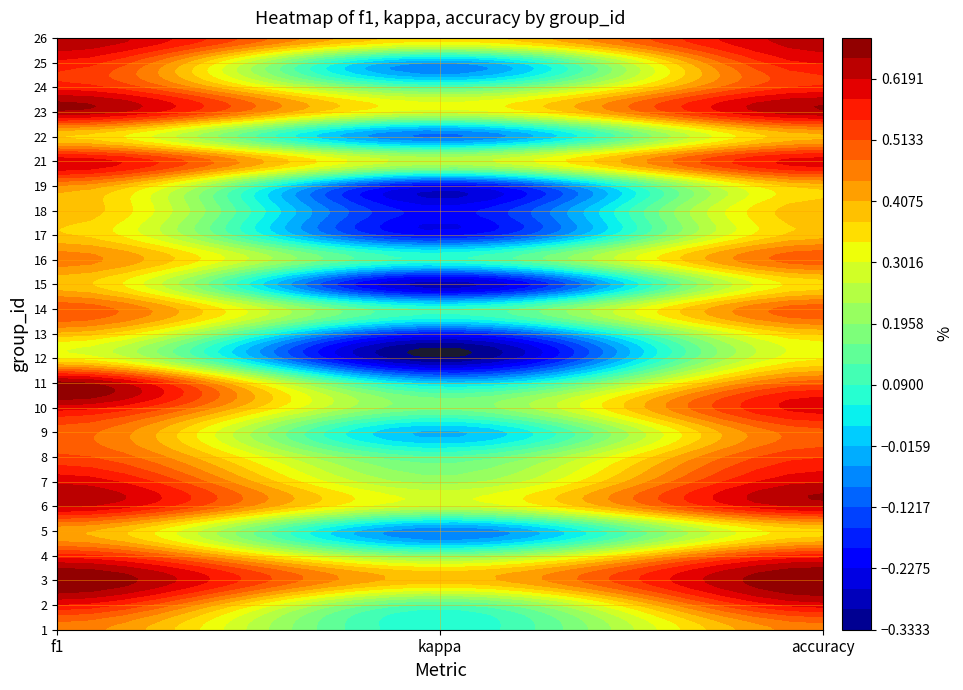

List the labels in order of 16 value, smallest first.

1, 0, 2